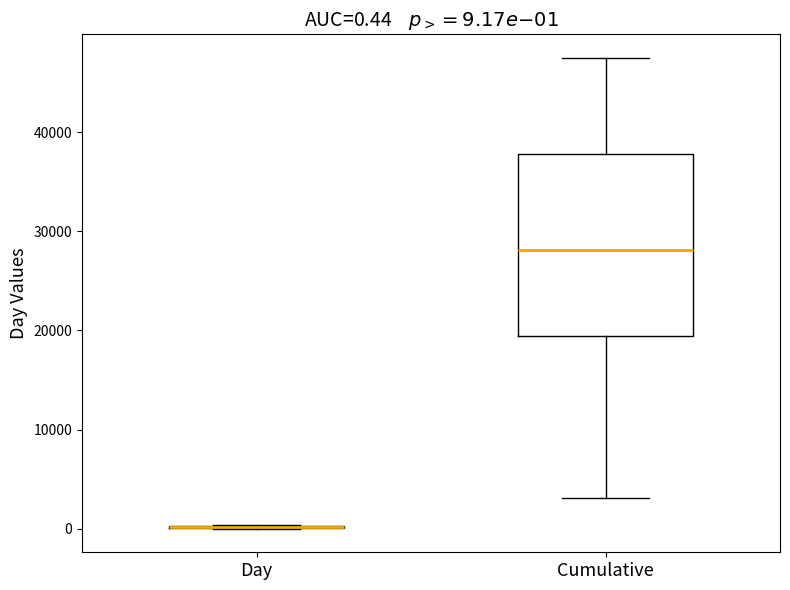

Which box is the tallest, from its lower edge to its upper edge?

Cumulative